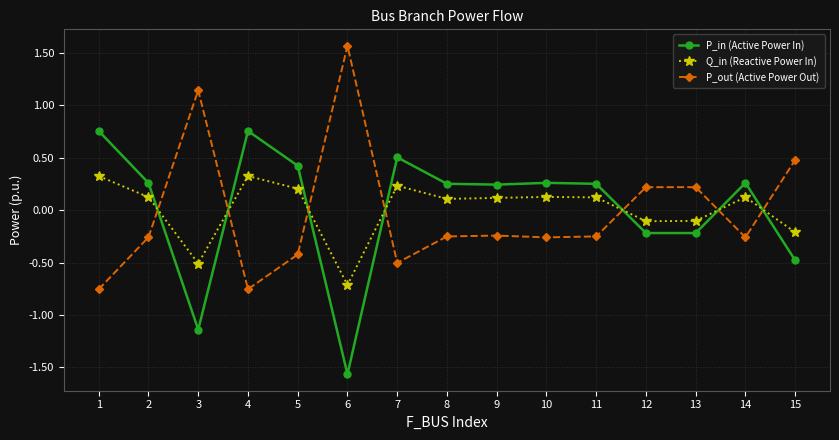

Where does the P_out (Active Power Out) series first go above 0?

3